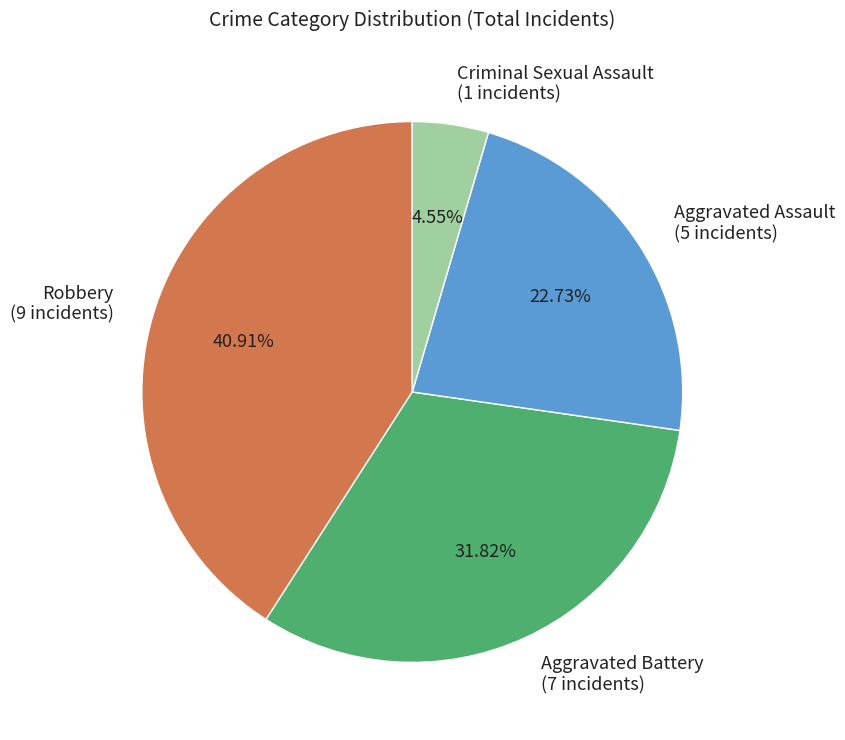

Which has a higher value, Aggravated Assault (5 incidents) or Aggravated Battery (7 incidents)?

Aggravated Battery (7 incidents)